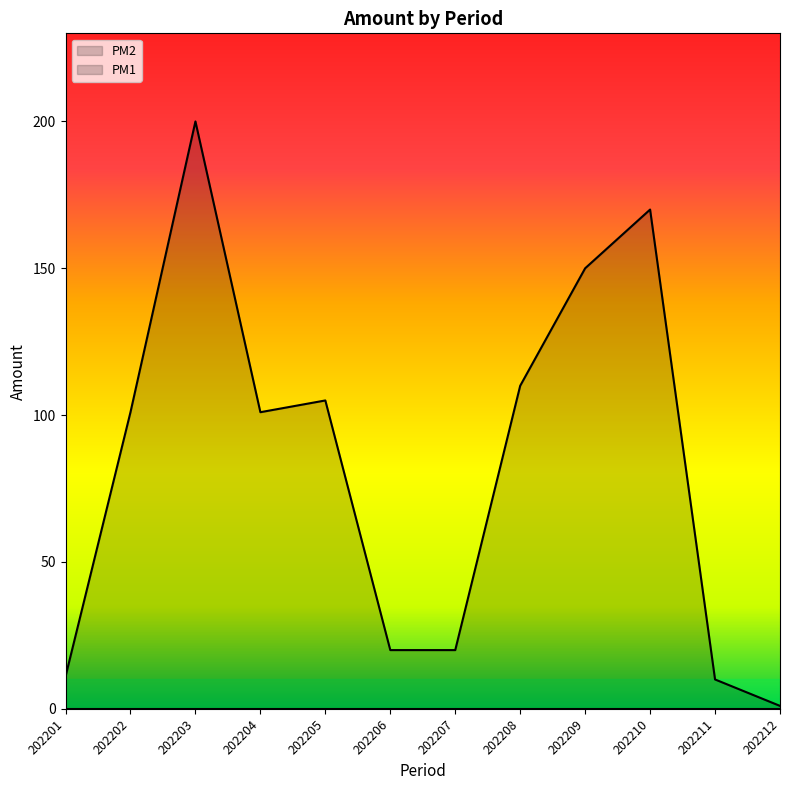

Is it true that the value at 202207 is 20.0?

True